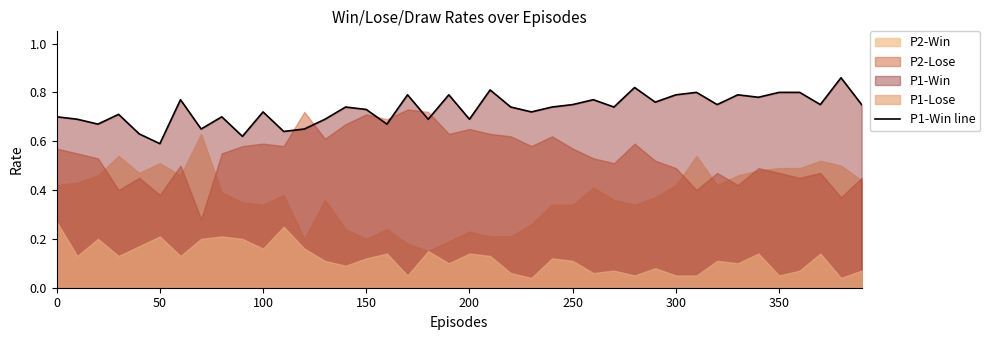

The P1-Win line series shows 1.0 at 250. True or false?

False